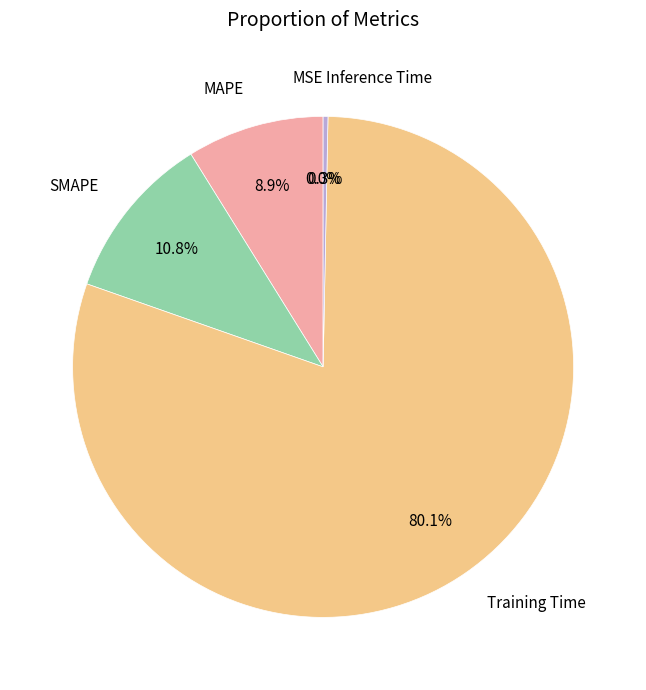

To the nearest percent, what is the difference between the Training Time and SMAPE slice percentages?

69%